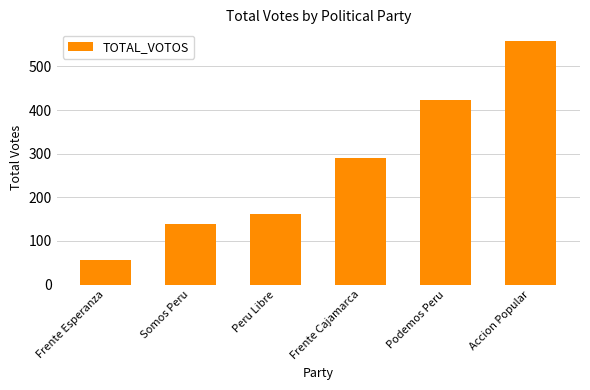

True or false: the data shows 291 at Frente Cajamarca.

True